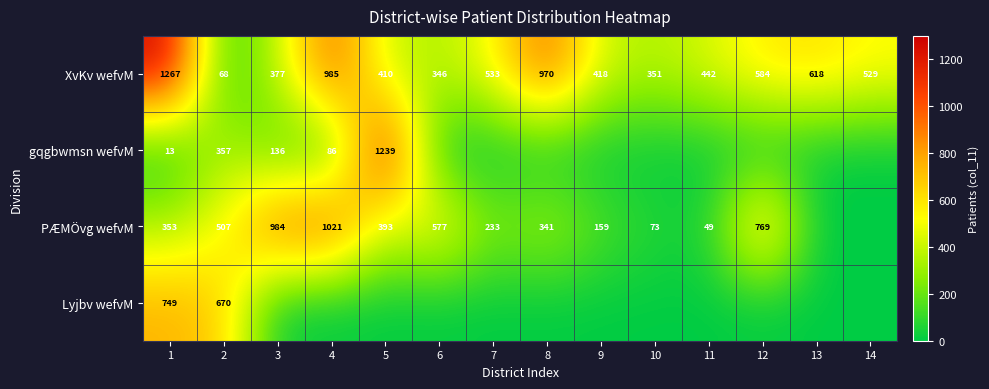

How many data points does each series have?

14